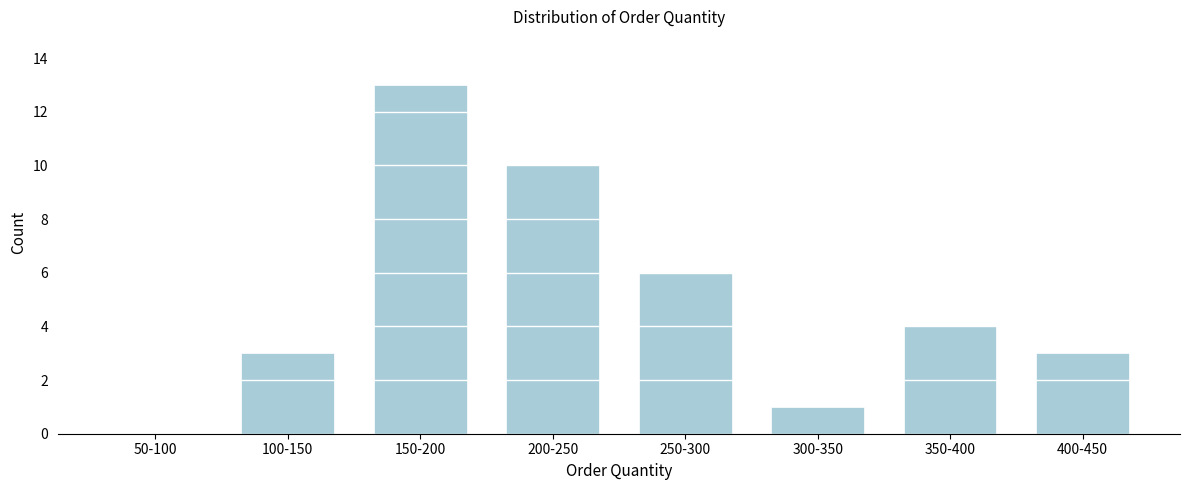

Reading left to right, extract all data points from this chart.

50-100=0	100-150=3	150-200=13	200-250=10	250-300=6	300-350=1	350-400=4	400-450=3